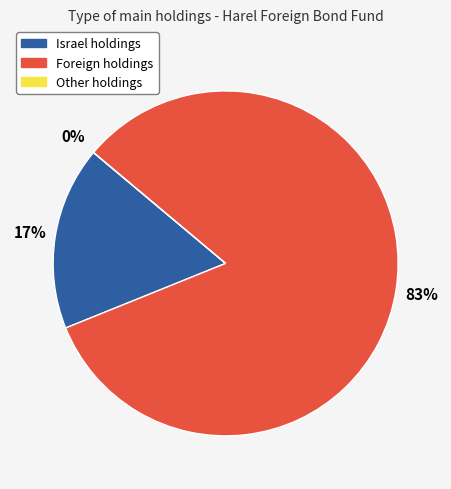

To the nearest percent, what percentage of the pie is חו"ל?

83%